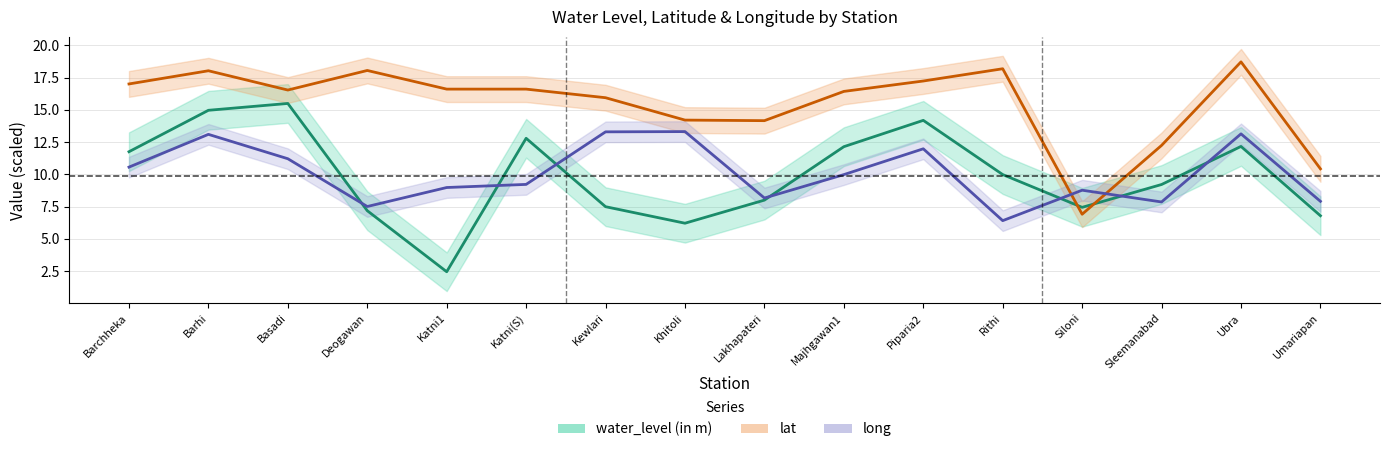

What is the difference between the maximum and minimum values in the water_level series?

13.0